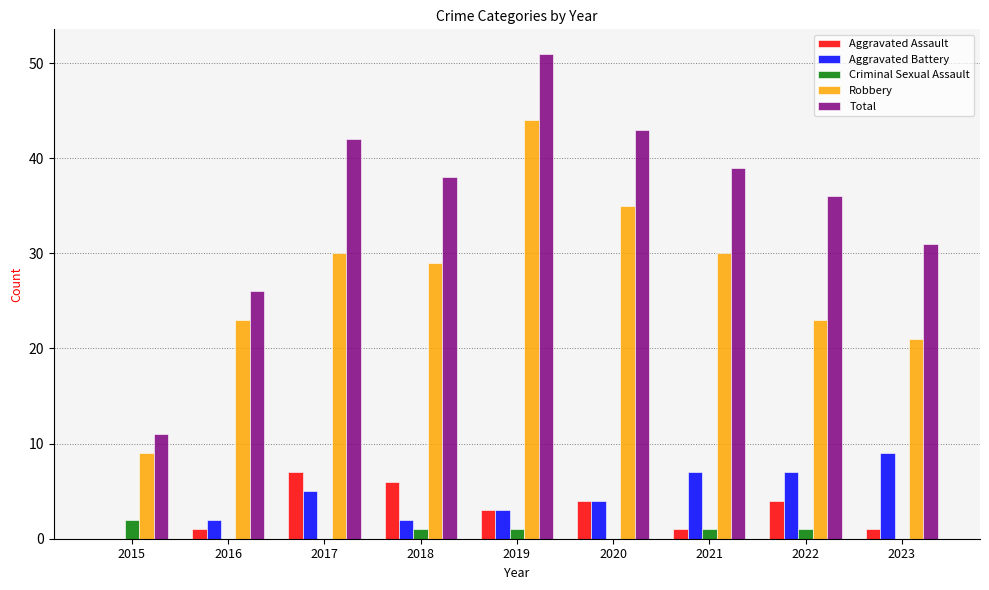

Does the chart contain stacked bars?

No